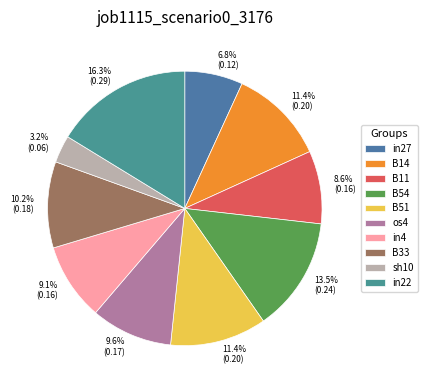

Is there any slice that represents more than half of the pie?

No